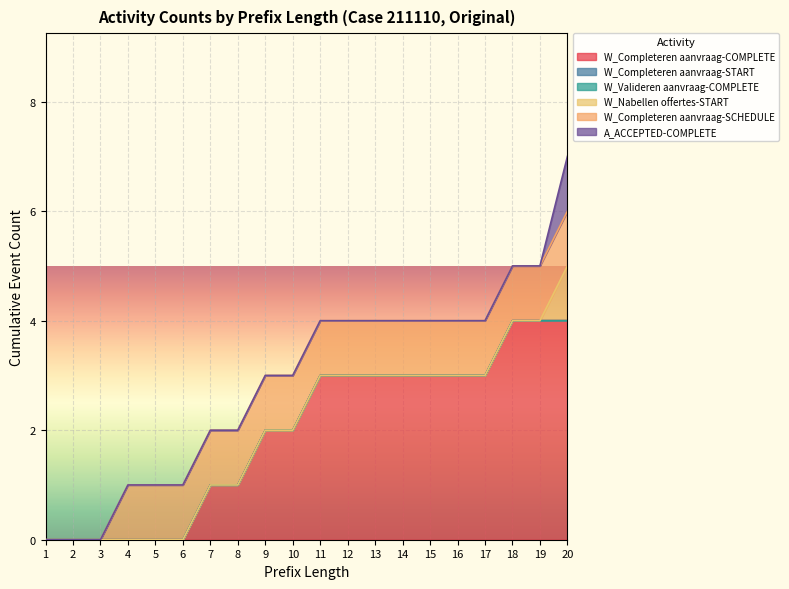

Reading left to right, what are all the values shown in this chart?

W_Completeren aanvraag-COMPLETE: 1=0	2=0	3=0	4=0	5=0	6=0	7=1	8=1	9=2	10=2	11=3	12=3	13=3	14=3	15=3	16=3	17=3	18=4	19=4	20=4
W_Completeren aanvraag-START: 1=0	2=0	3=0	4=0	5=0	6=0	7=0	8=0	9=0	10=0	11=0	12=0	13=0	14=0	15=0	16=0	17=0	18=0	19=0	20=0
W_Valideren aanvraag-COMPLETE: 1=0	2=0	3=0	4=0	5=0	6=0	7=0	8=0	9=0	10=0	11=0	12=0	13=0	14=0	15=0	16=0	17=0	18=0	19=0	20=0
W_Nabellen offertes-START: 1=0	2=0	3=0	4=0	5=0	6=0	7=0	8=0	9=0	10=0	11=0	12=0	13=0	14=0	15=0	16=0	17=0	18=0	19=0	20=1
W_Completeren aanvraag-SCHEDULE: 1=0	2=0	3=0	4=1	5=1	6=1	7=1	8=1	9=1	10=1	11=1	12=1	13=1	14=1	15=1	16=1	17=1	18=1	19=1	20=1
A_ACCEPTED-COMPLETE: 1=0	2=0	3=0	4=0	5=0	6=0	7=0	8=0	9=0	10=0	11=0	12=0	13=0	14=0	15=0	16=0	17=0	18=0	19=0	20=1